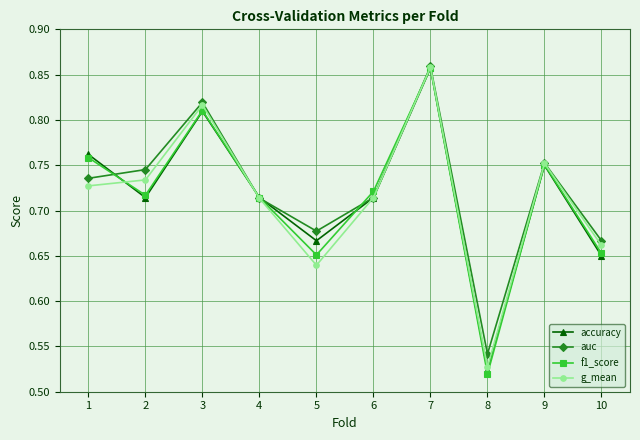

At which label is auc closest to 0?

8